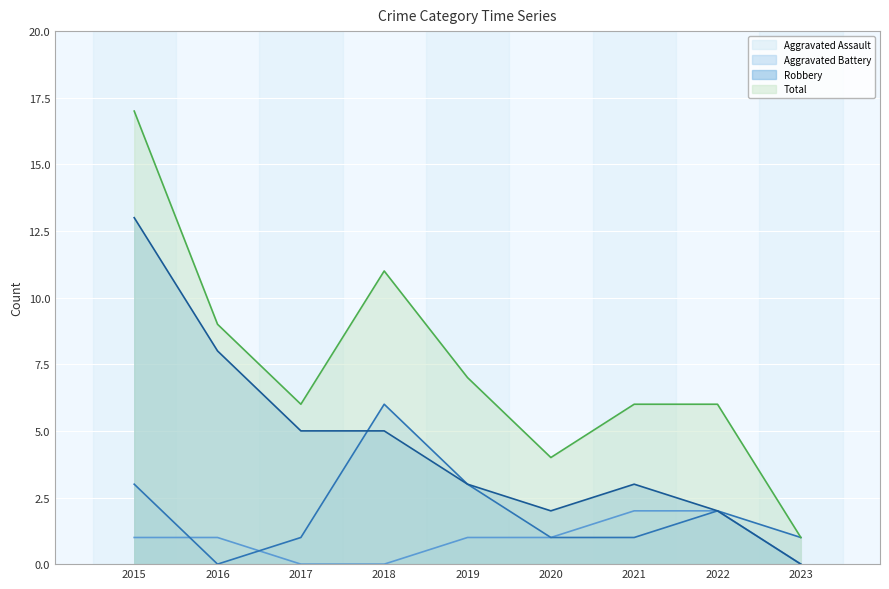

Reading left to right, list all the values displayed in this chart.

Aggravated Assault: 1	1	0	0	1	1	2	2	0
Aggravated Battery: 3	0	1	6	3	1	1	2	1
Robbery: 13	8	5	5	3	2	3	2	0
Total: 17	9	6	11	7	4	6	6	1